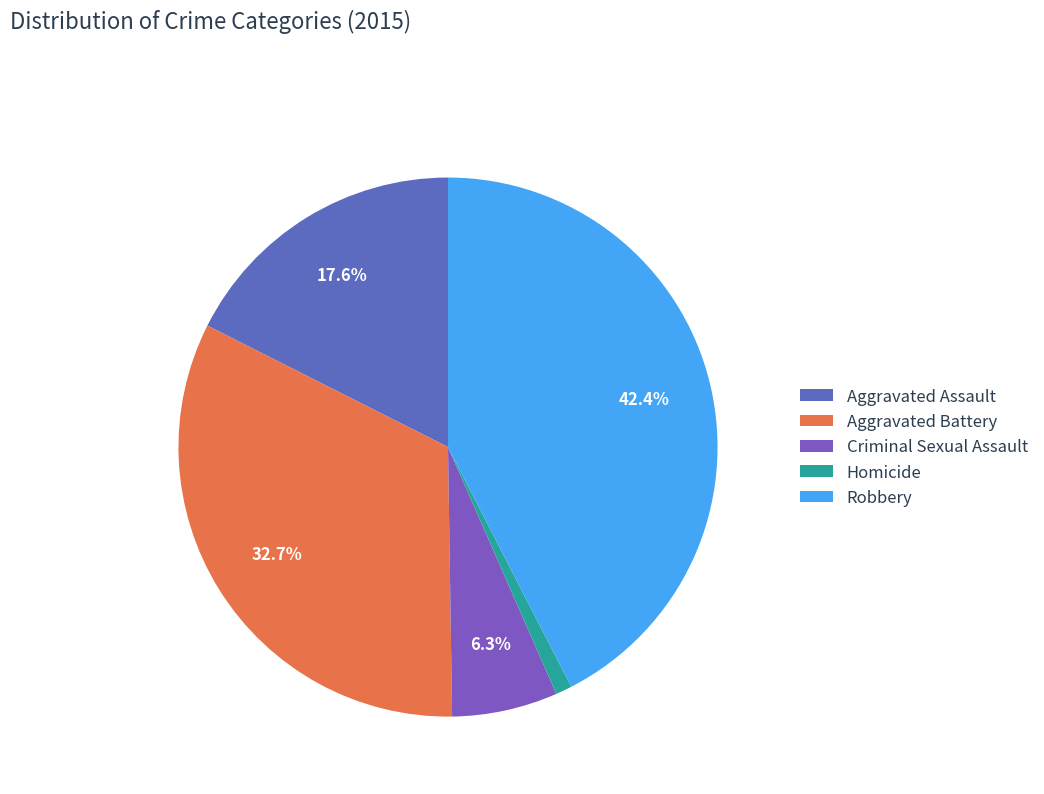

Between Aggravated Battery and Homicide, which is larger?

Aggravated Battery